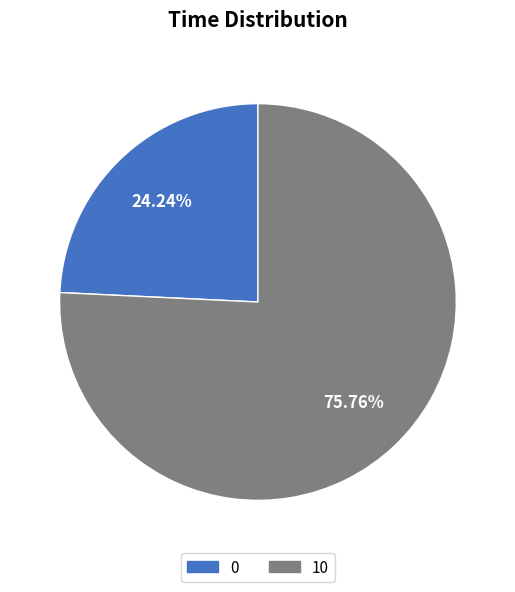

Combined, do 10 and 0 account for over 50%?

Yes